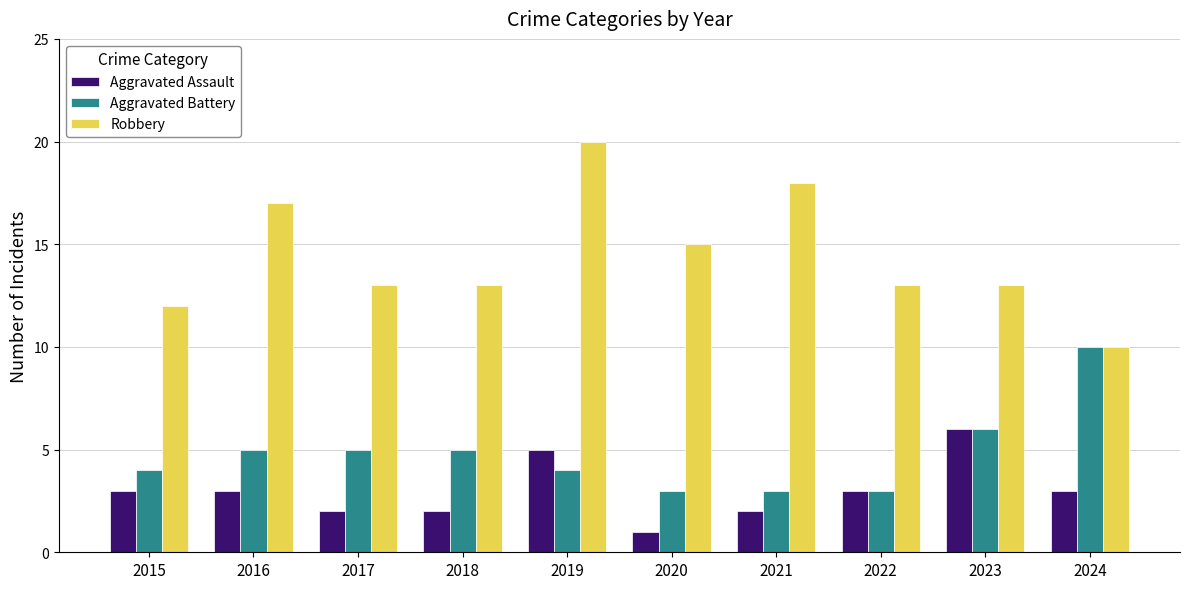

At which label does Robbery reach its minimum?

2024